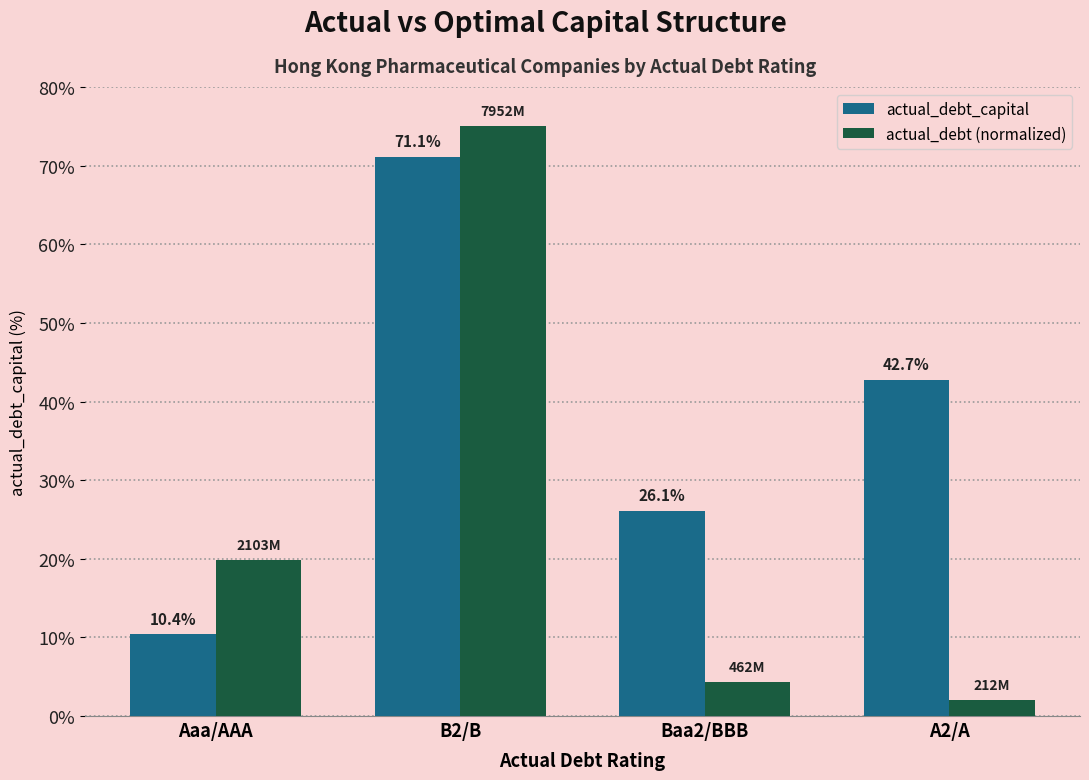

Is it true that actual_debt_capital equals 0.1 at Aaa/AAA?

False